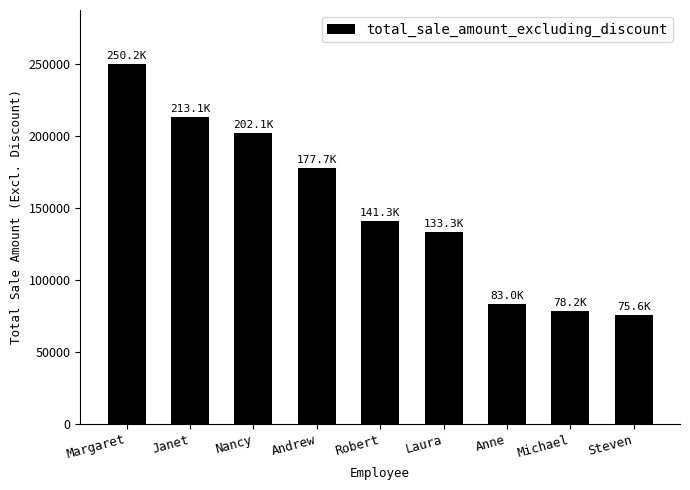

What is the average value?

150495.4